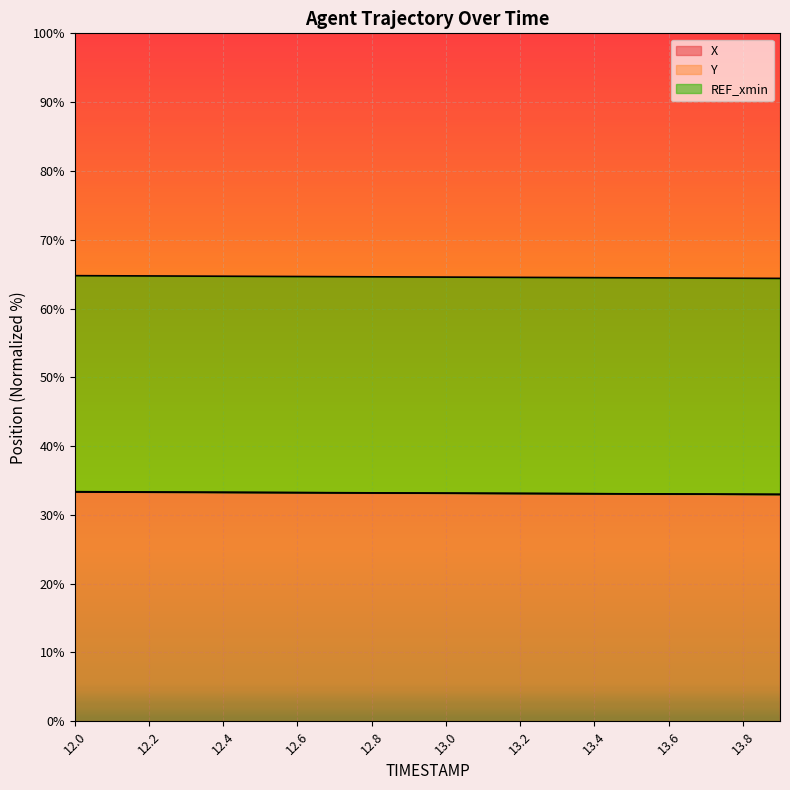

What is the sum of all X values?

663.1